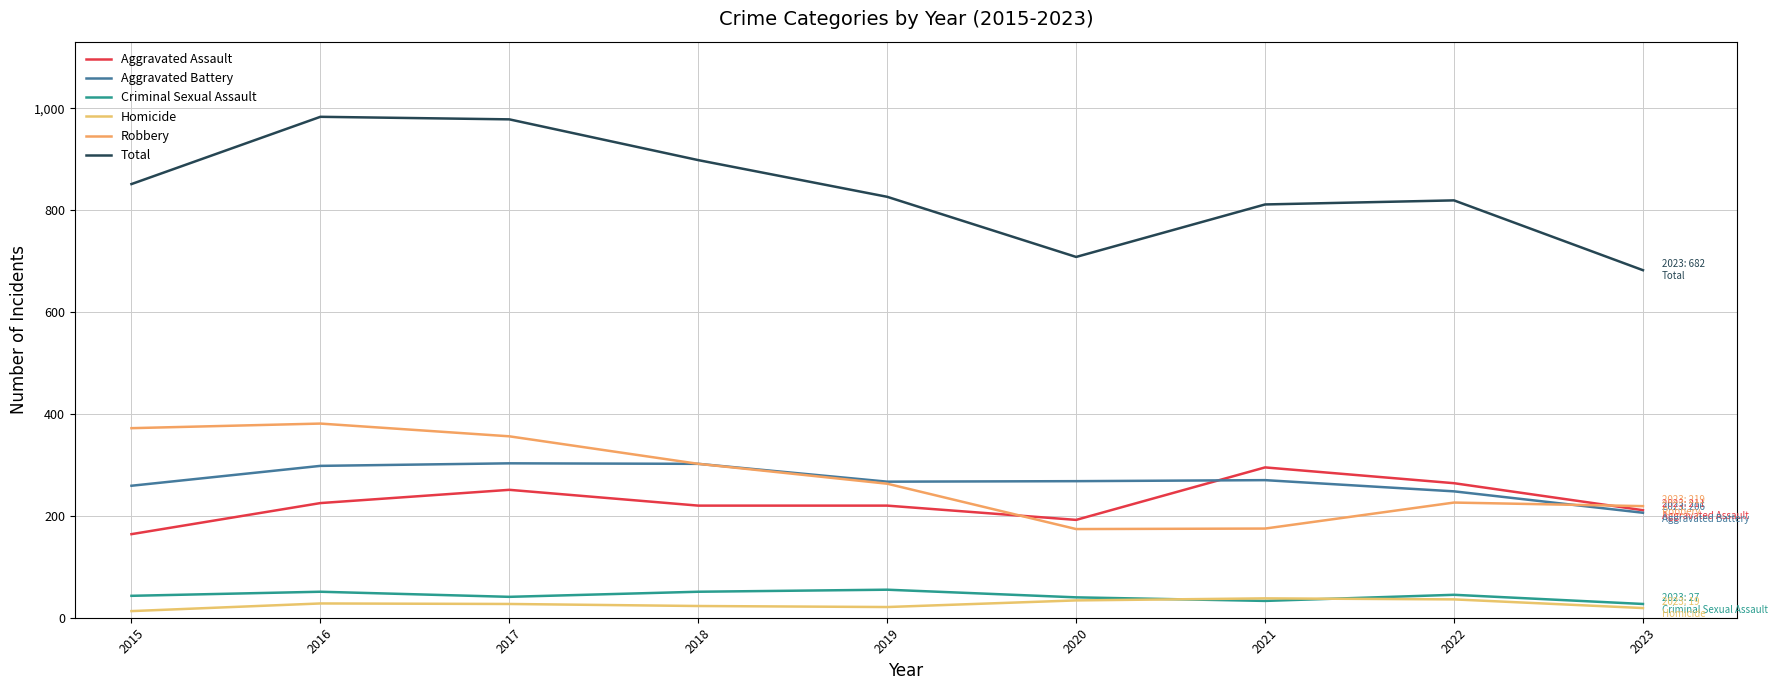

How many lines are shown in the chart?

6